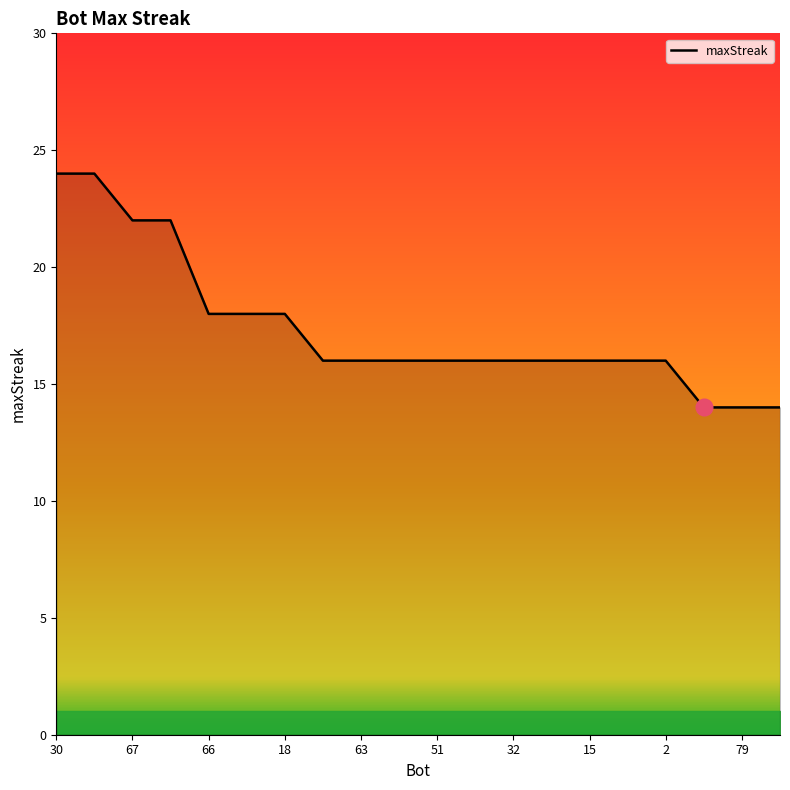

Reading left to right, what are all the values shown in this chart?

24	24	22	22	18	18	18	16	16	16	16	16	16	16	16	16	16	14	14	14